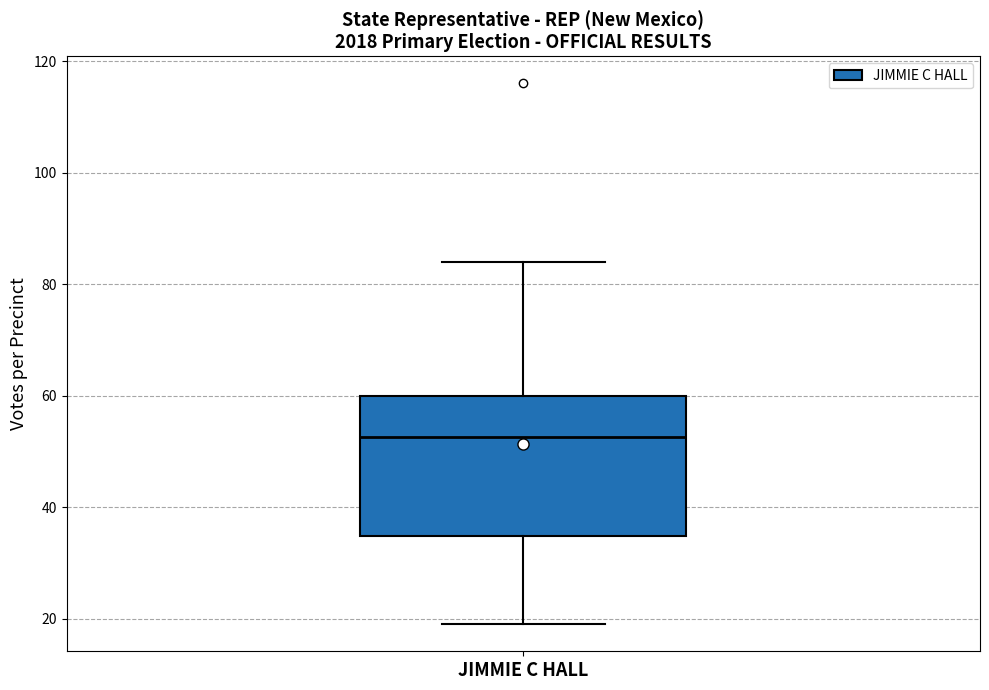

Where is the lower edge of the box for JIMMIE C HALL on the y-axis? The values are not printed on the chart, so give them approximately, as read against the axis.

34